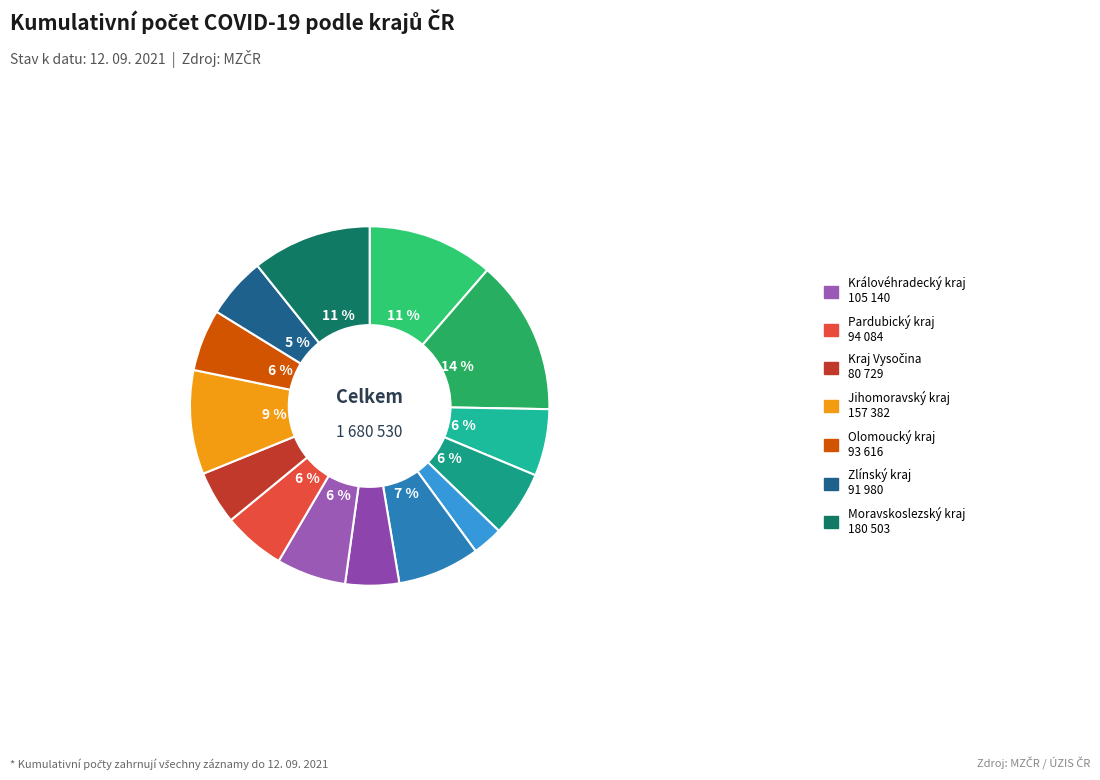

How many segments does this pie chart have?

14